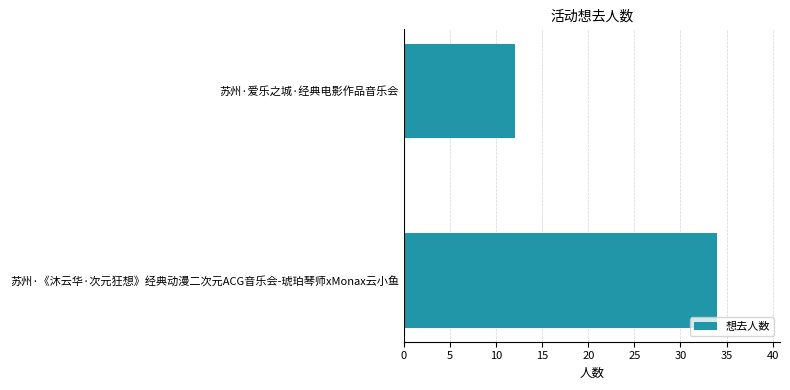

Rank the categories by value from highest to lowest.

苏州·《沐云华·次元狂想》经典动漫二次元ACG音乐会-琥珀琴师xMonax云小鱼, 苏州·爱乐之城·经典电影作品音乐会